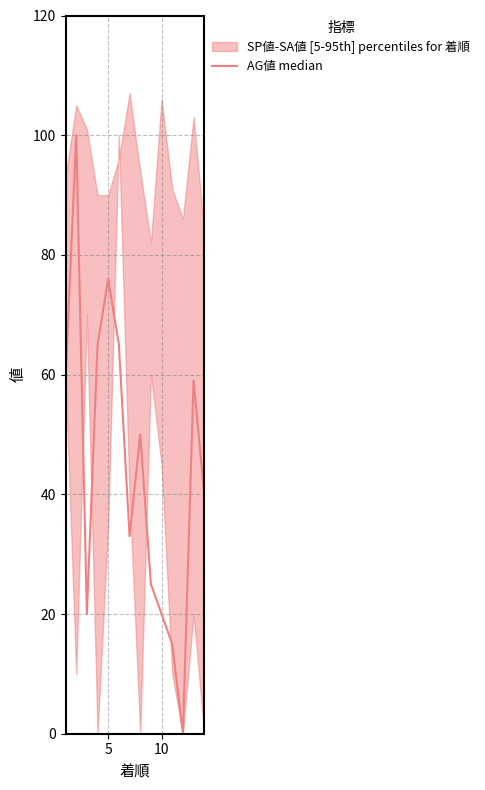

True or false: the data shows 87 at 5.

False